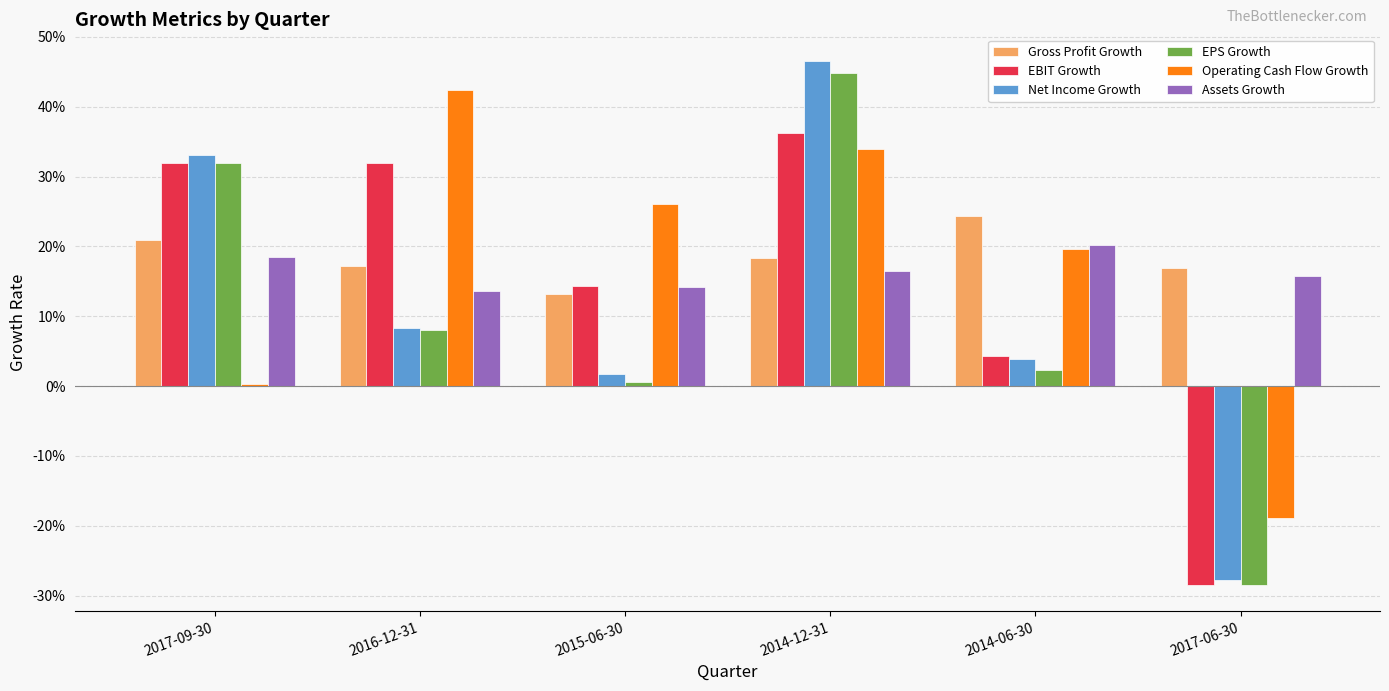

Does the chart contain stacked bars?

No